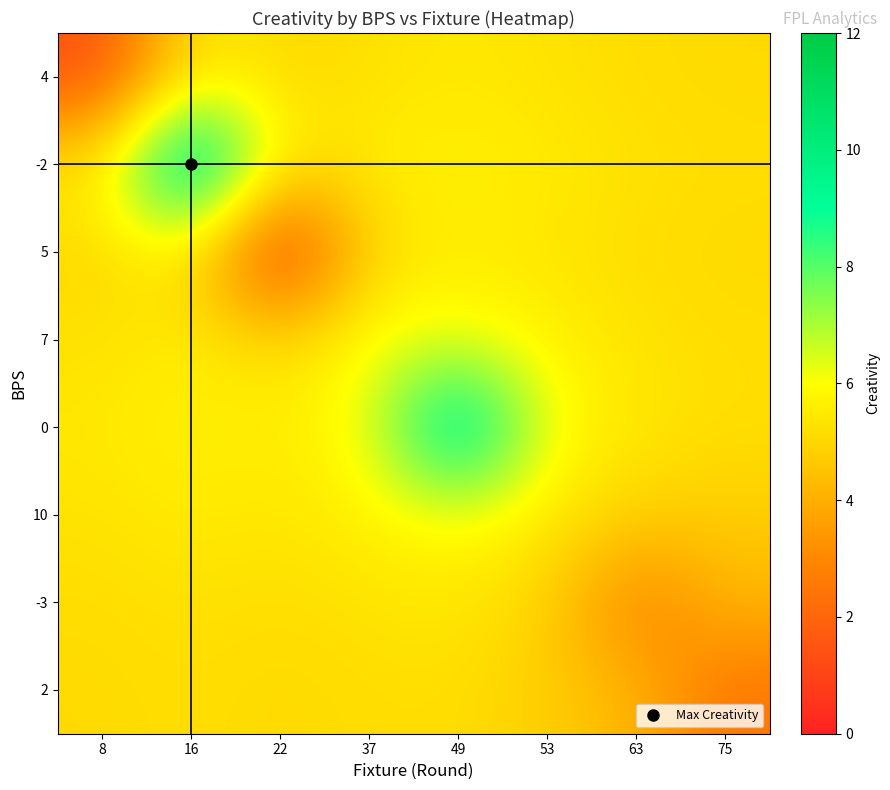

Which has a higher value, 22 or 8?

22